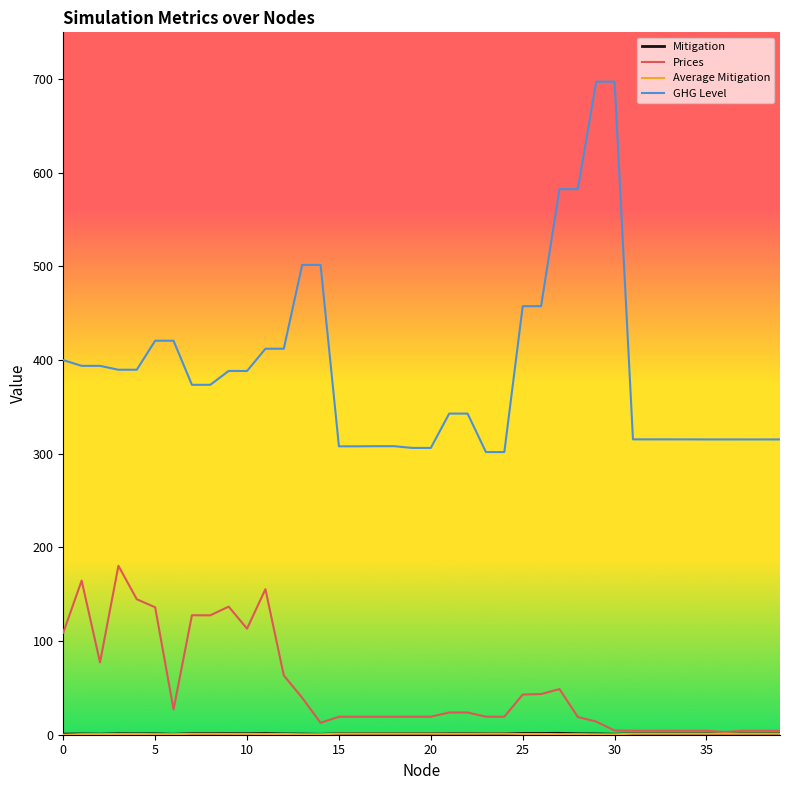

Which series has the largest range (max minus min)?

GHG Level